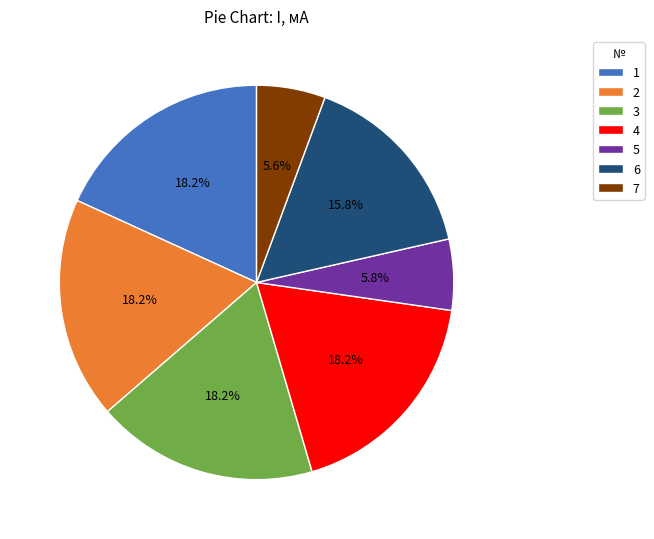

Does any single category account for the majority?

No